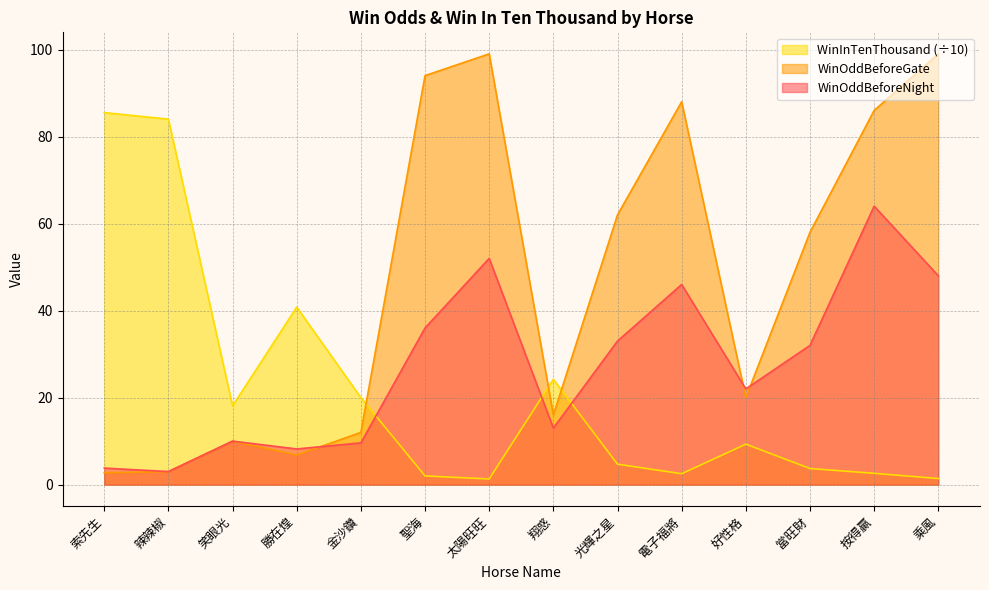

The WinInTenThousand series shows 2.5 at 電子福將. True or false?

True